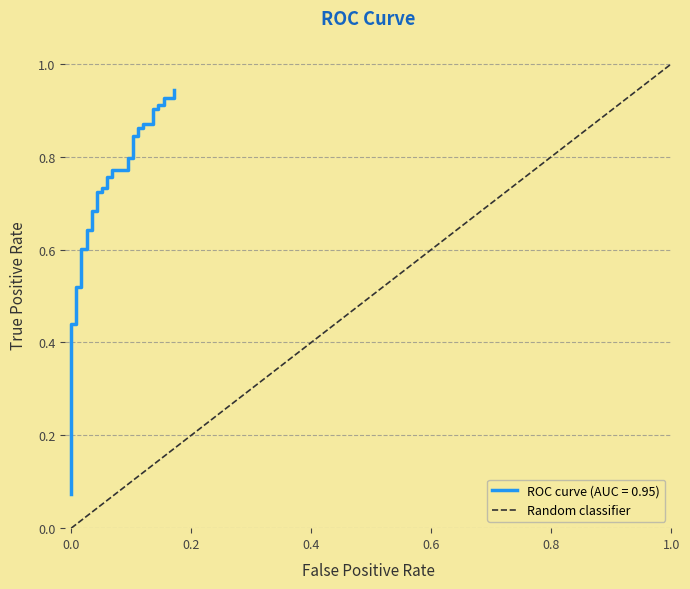

Which category has the highest value in the Random classifier series?

1.0